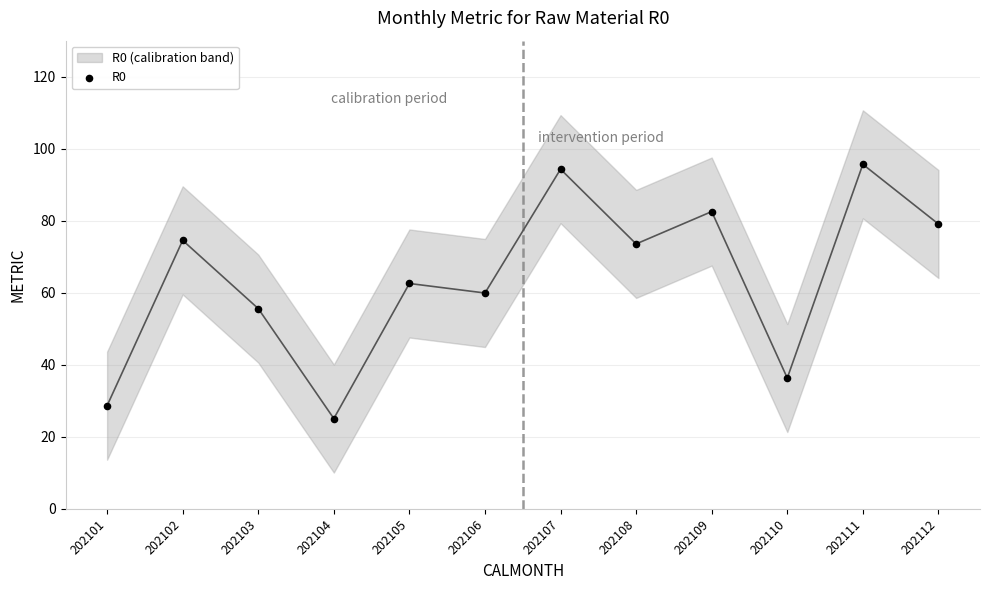

What is the average Y value?

64.0